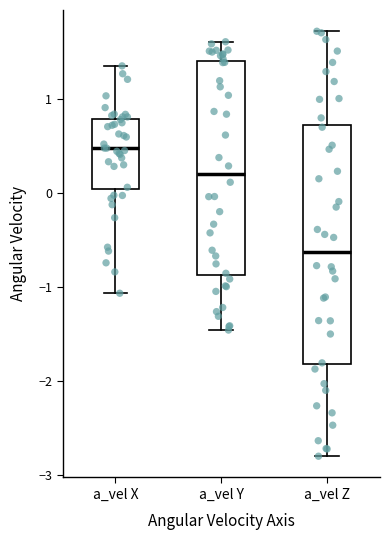

Reading left to right, read every box against the y-axis: the position of its median line, the range the box covers, and the ends of its whiskers. The values are not printed on the chart, so give them approximately, as read against the axis.

a_vel X: median 0.5, box 0.0 to 0.8, whiskers -1.1 to 1.4
a_vel Y: median 0.2, box -0.9 to 1.4, whiskers -1.5 to 1.6
a_vel Z: median -0.6, box -1.8 to 0.7, whiskers -2.8 to 1.7